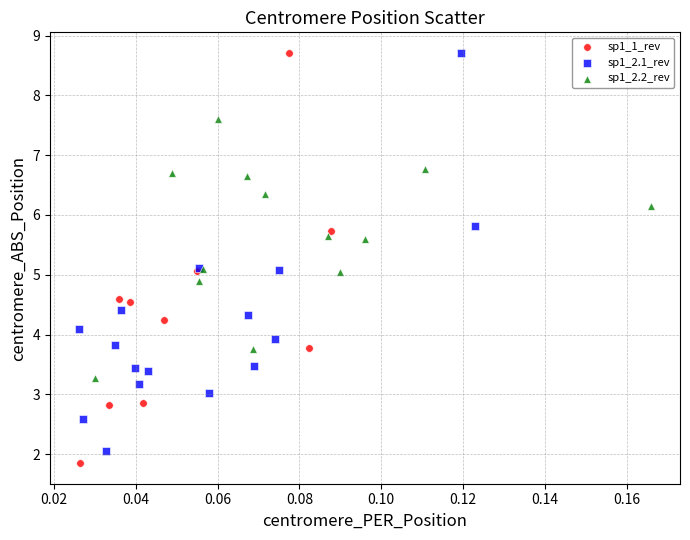

Which series has the largest Y range (max minus min)?

sp1_1_rev